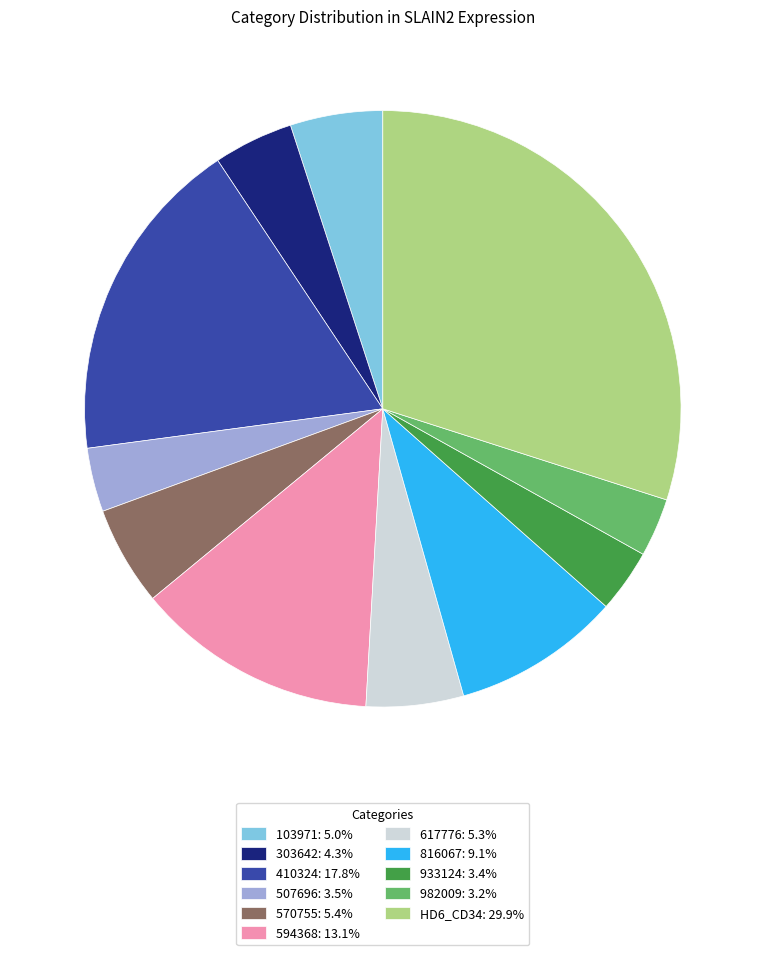

Do 617776: 5.3% and 570755: 5.4% together represent more than half of the pie?

No